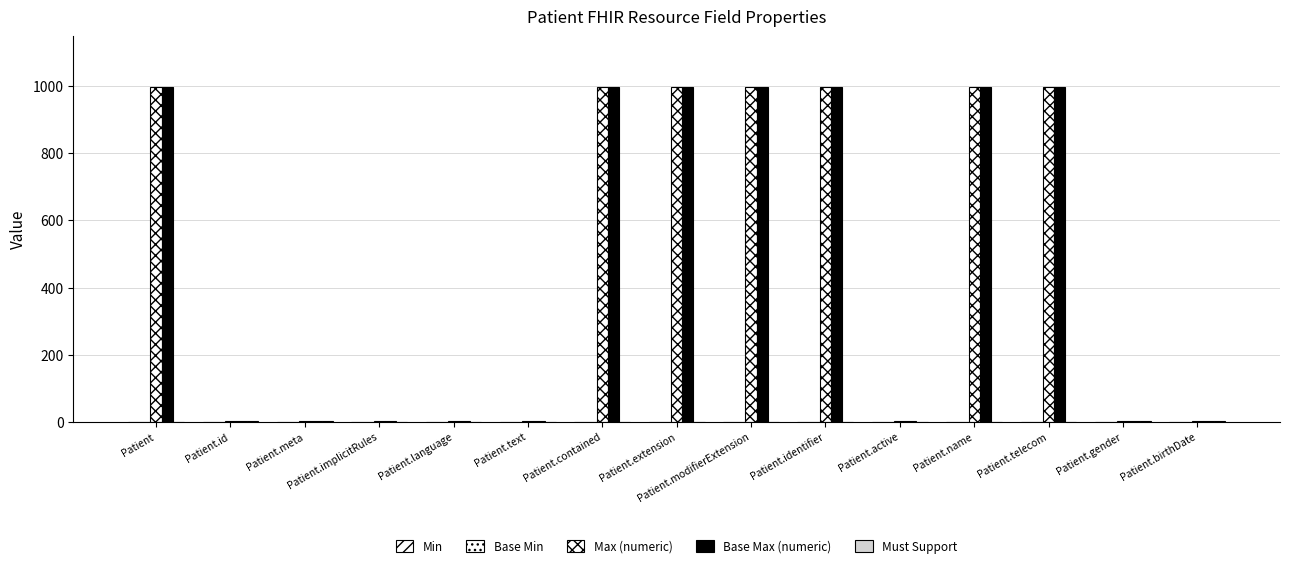

Which series changed the most between Patient.id and Patient.extension?

Max (numeric)